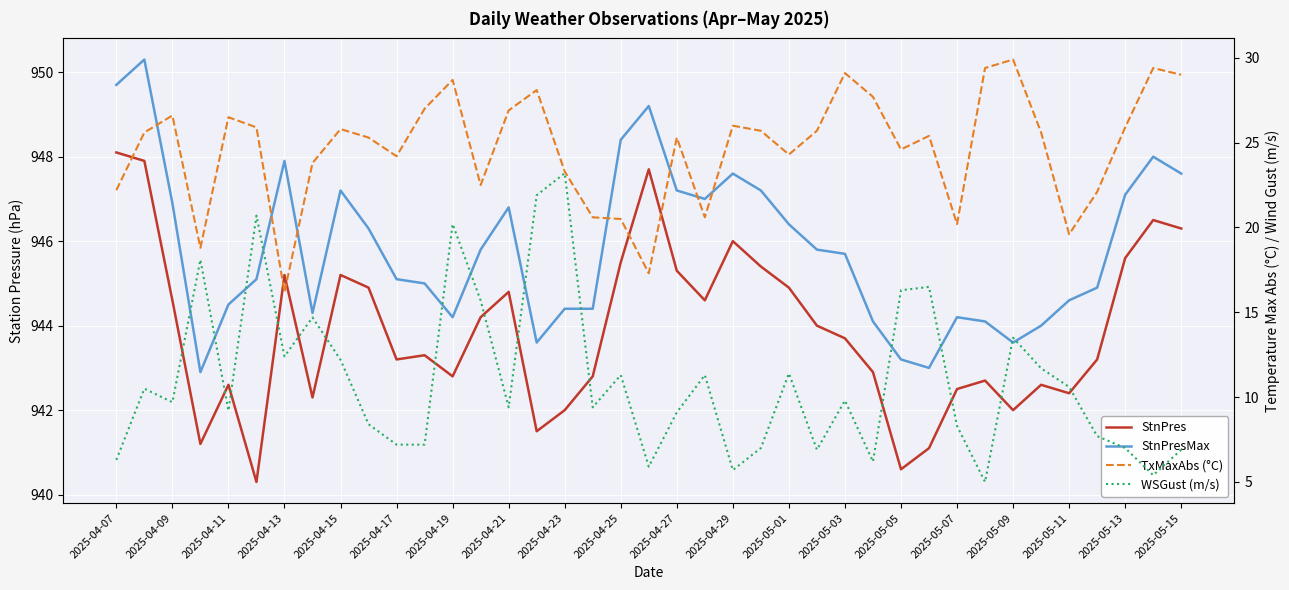

The value of StnPres at 2025-04-23 is 1476.5. True or false?

False